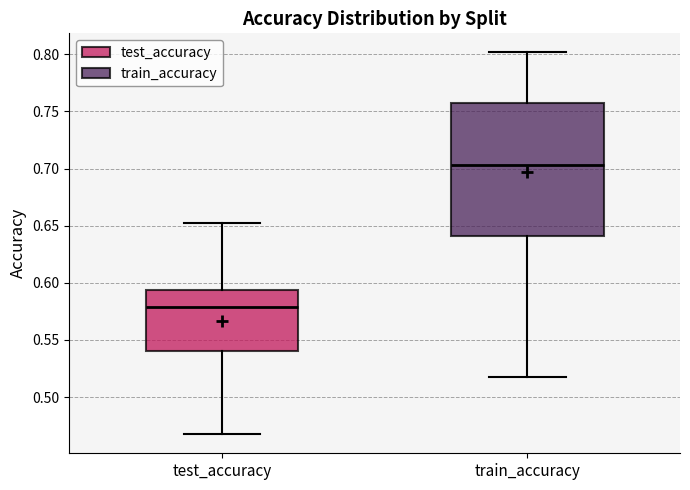

Where does the lower whisker of the box for test_accuracy end on the y-axis? The values are not printed on the chart, so give them approximately, as read against the axis.

0.470